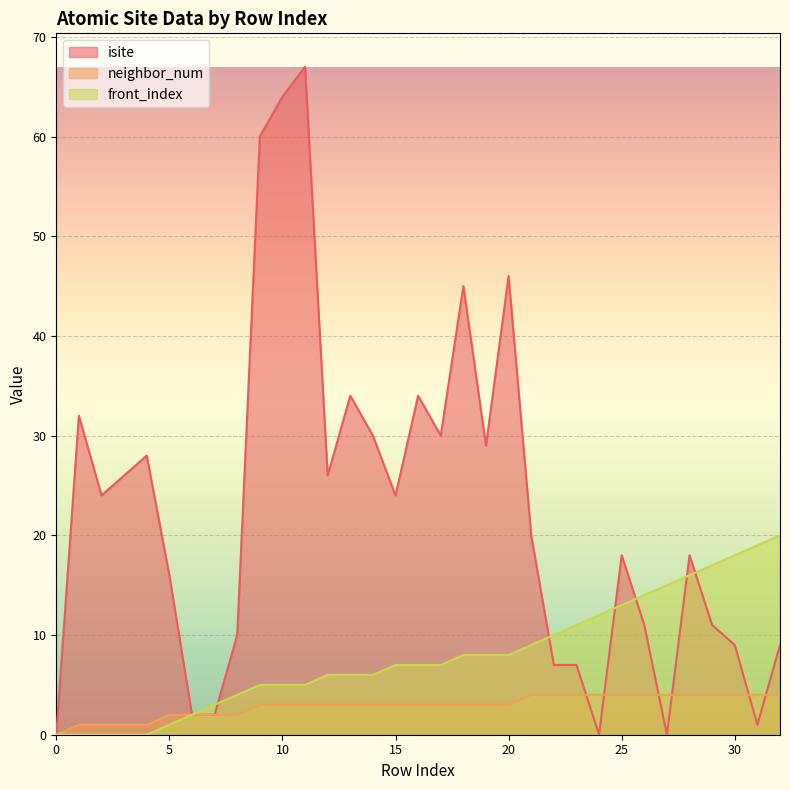

Reading left to right, extract all data points from this chart.

isite: 0	32	24	26	28	16	2	2	10	60	64	67	26	34	30	24	34	30	45	29	46	20	7	7	0	18	11	0	18	11	9	1	9
neighbor_num: 0	1	1	1	1	2	2	2	2	3	3	3	3	3	3	3	3	3	3	3	3	4	4	4	4	4	4	4	4	4	4	4	4
front_index: 0	0	0	0	0	1	2	3	4	5	5	5	6	6	6	7	7	7	8	8	8	9	10	11	12	13	14	15	16	17	18	19	20